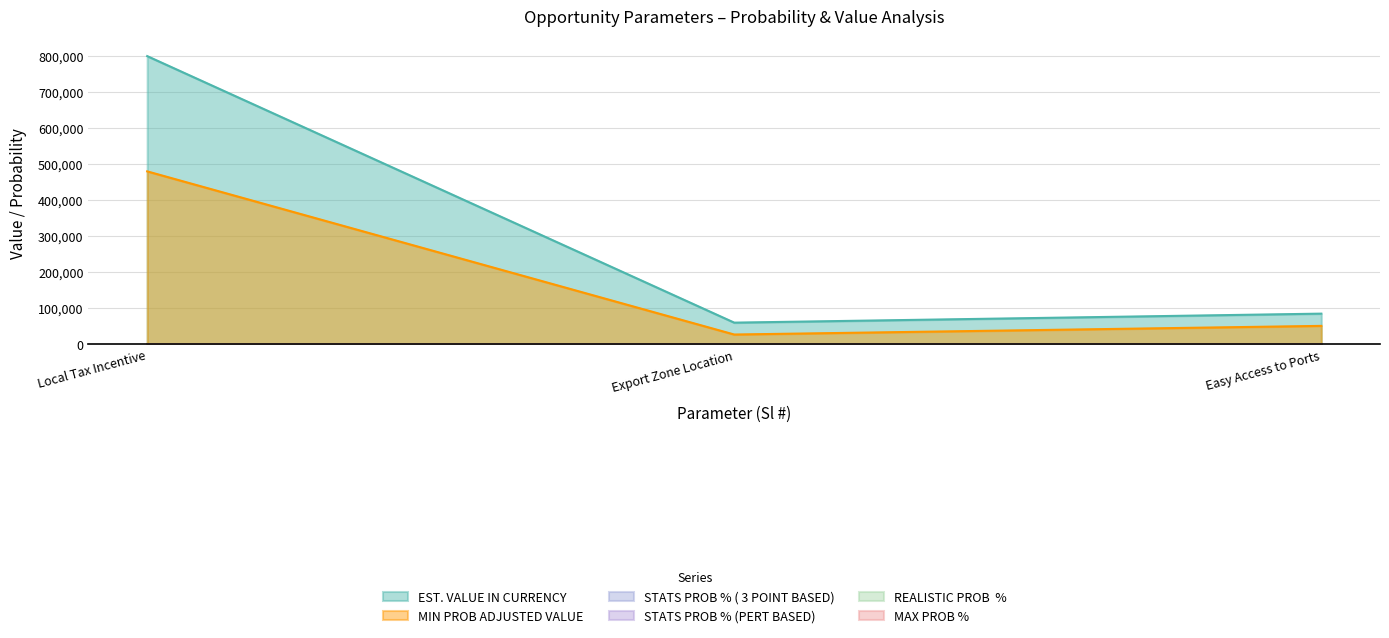

Reading right to left, what are all the values shown in this chart?

EST. VALUE IN CURRENCY: 85000.0	60000.0	800000.0
REALISTIC PROB  %: 75.0	65.0	90.0
MAX PROB %: 90.0	85.0	100.0
STATS PROB % ( 3 POINT BASED): 75.0	65.0	83.3
STATS PROB % (PERT BASED): 75.0	65.0	86.7
MIN PROB ADJUSTED VALUE: 51000.0	27000.0	480000.0